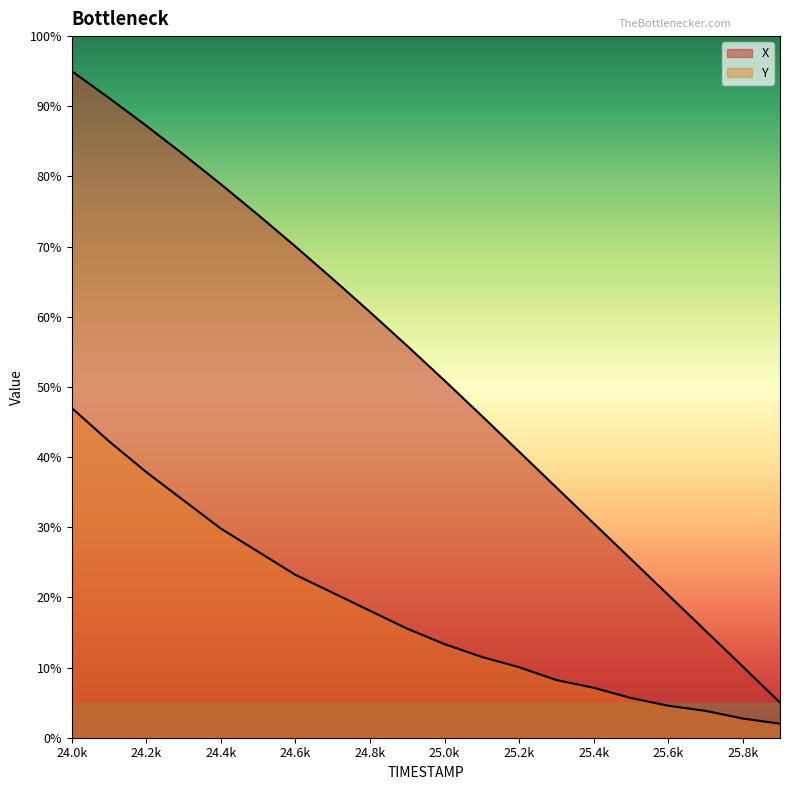

Which has a higher value, 25.4k or 24.4k?

24.4k